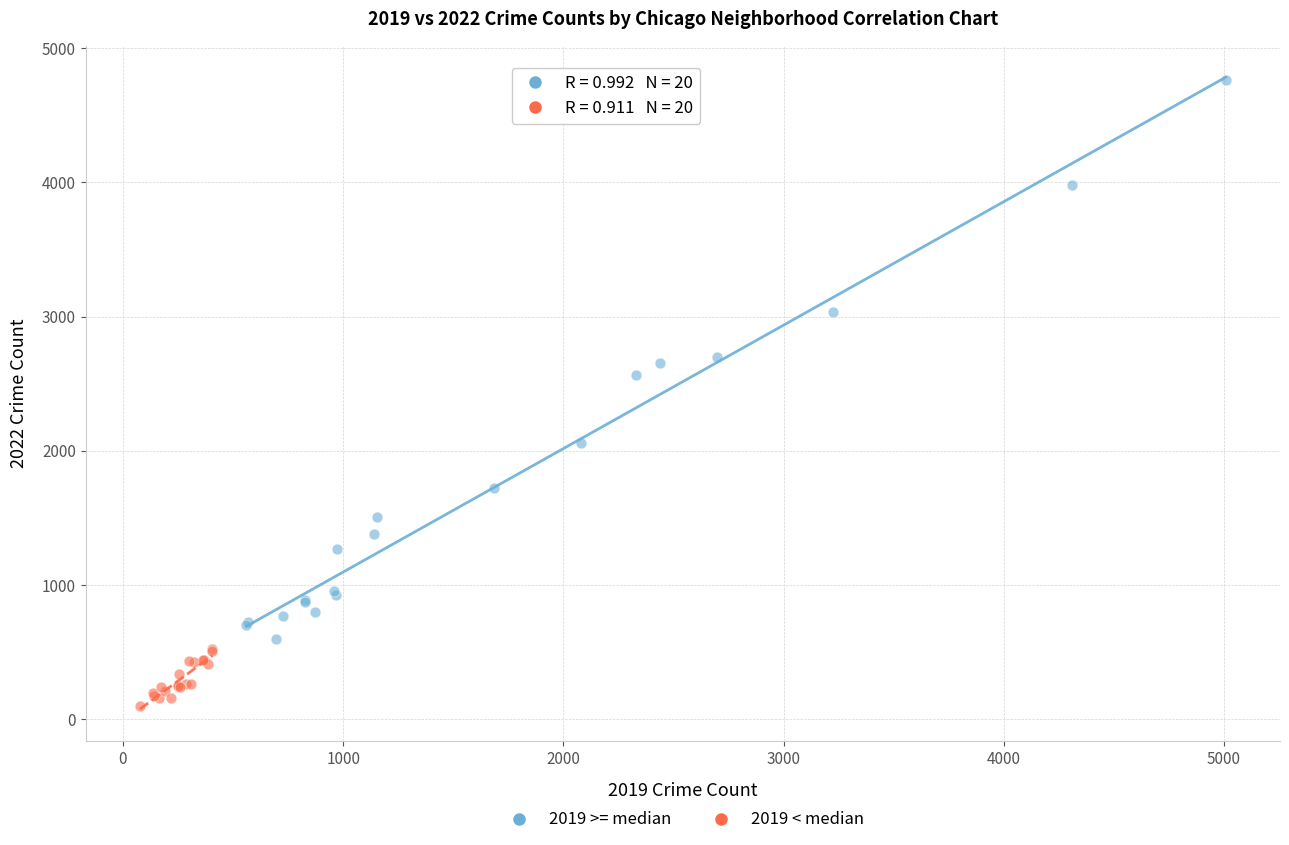

Which series reaches the maximum Y coordinate?

2019 >= median